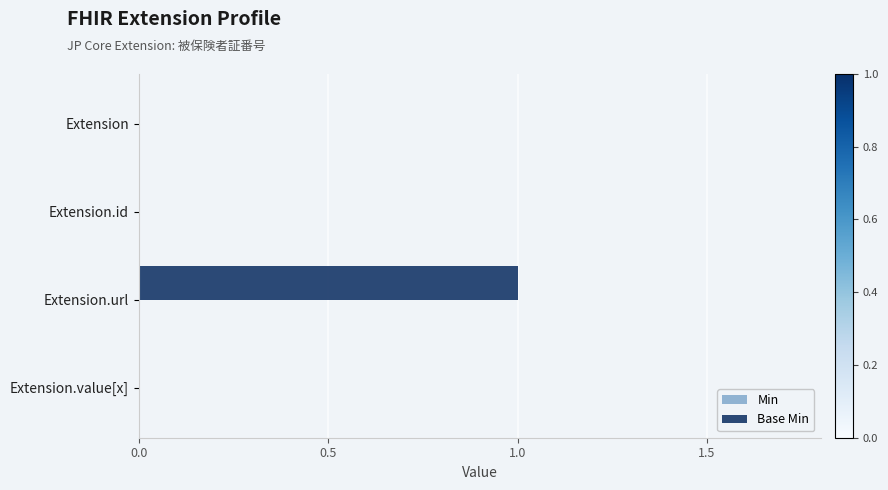

Between Extension.url and Extension, which is larger?

Extension.url